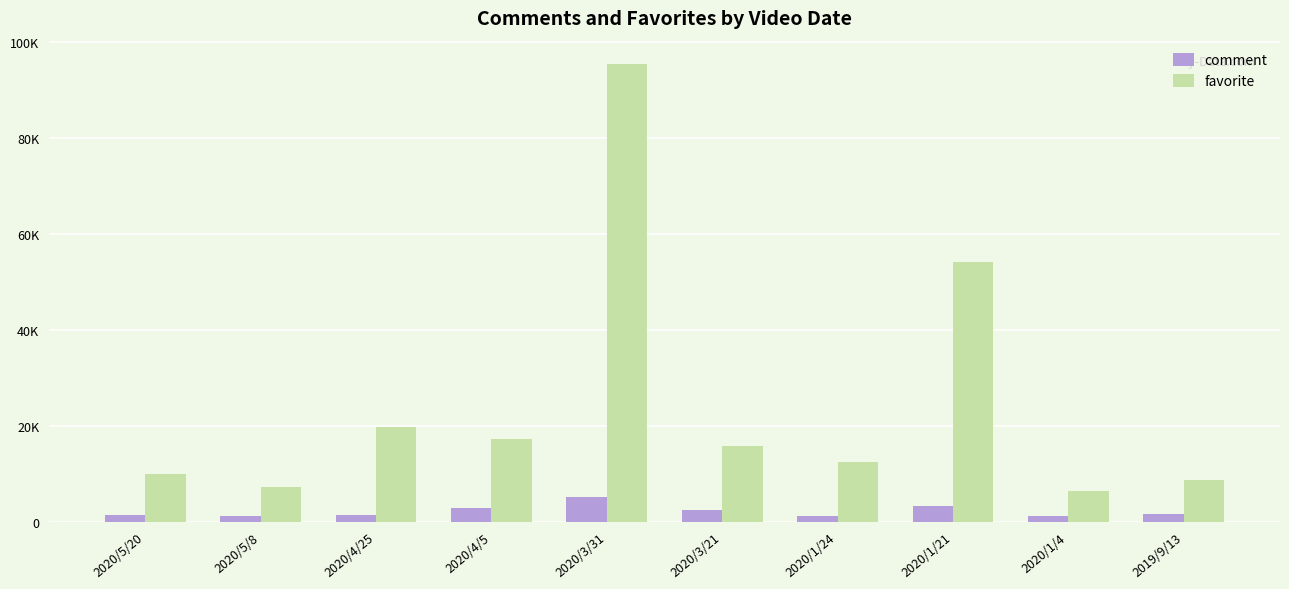

How many groups of bars are there?

10